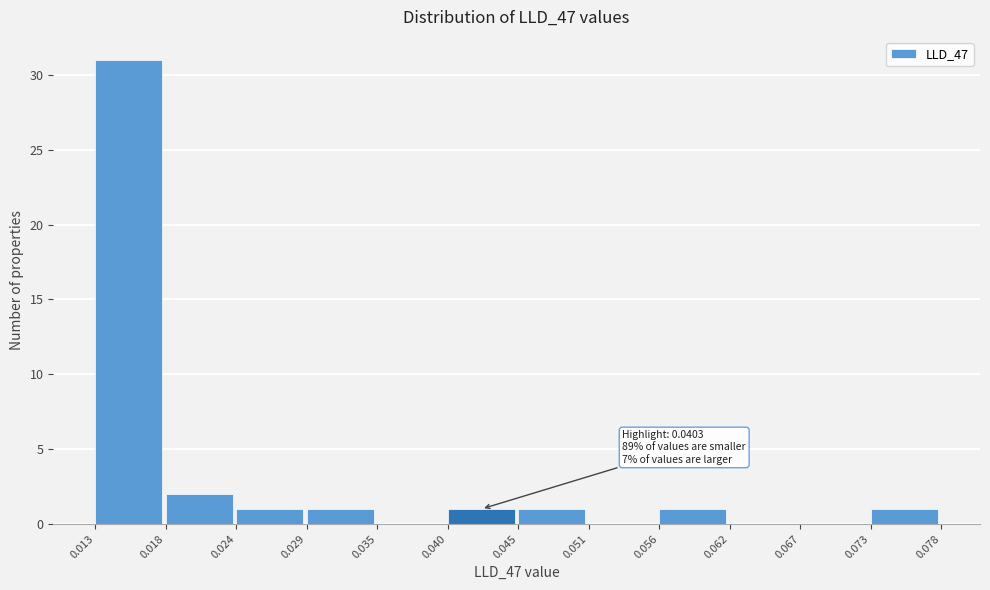

Which range on the x-axis has the tallest bar?

0.013 to 0.018